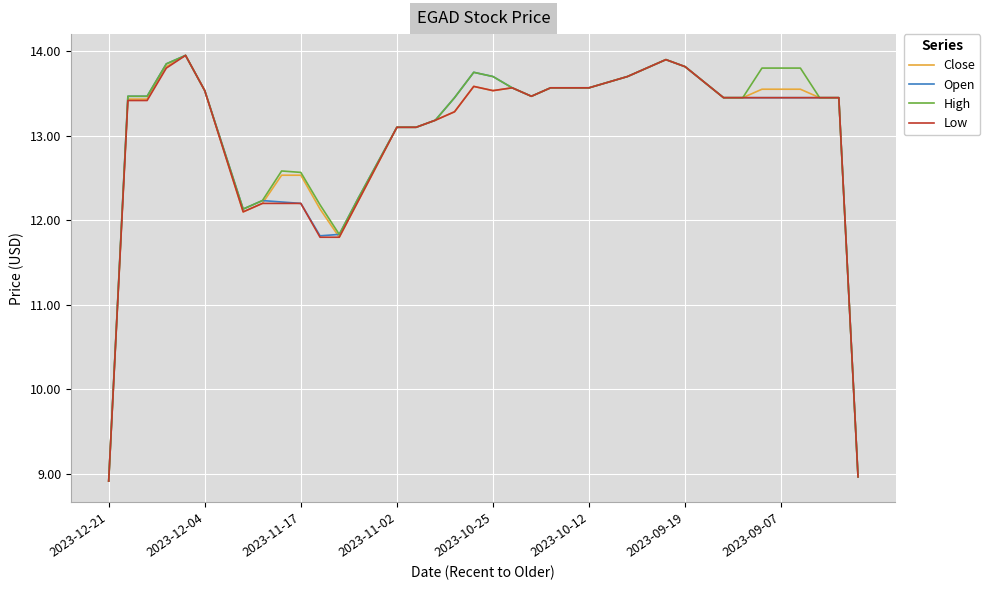

What is the minimum value shown in the chart?

8.9